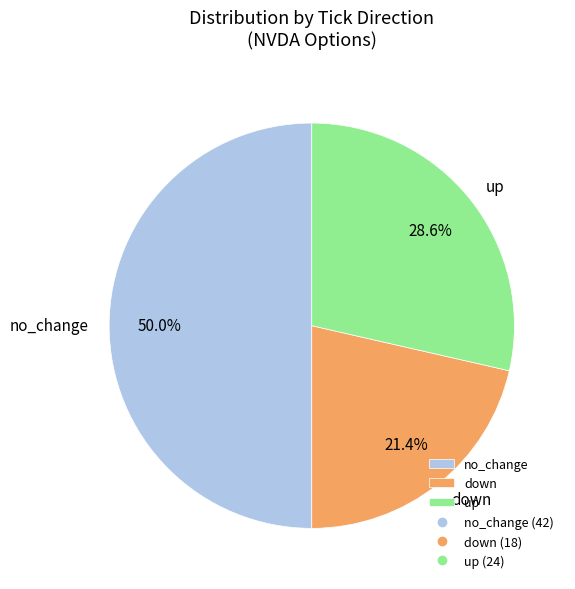

Between down and no_change, which is larger?

no_change